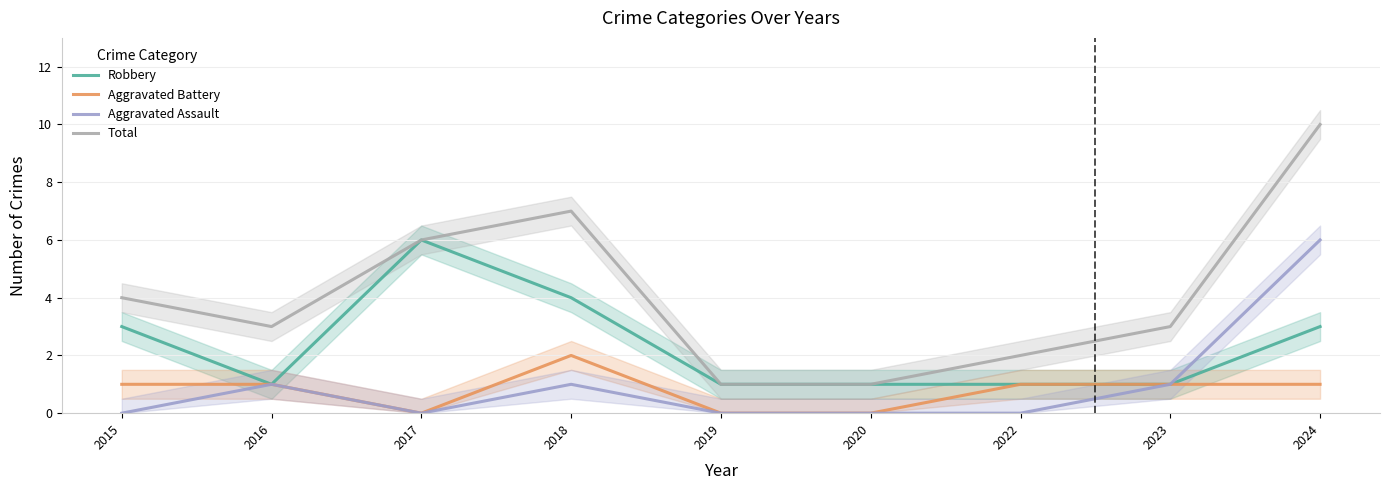

What is the difference between the maximum and minimum values in the Robbery series?

5